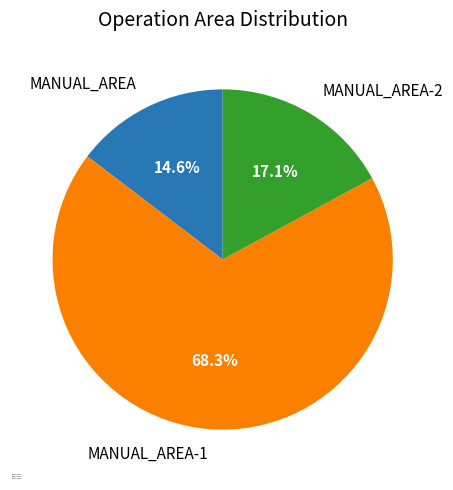

Does MANUAL_AREA represent more than half of the total?

No